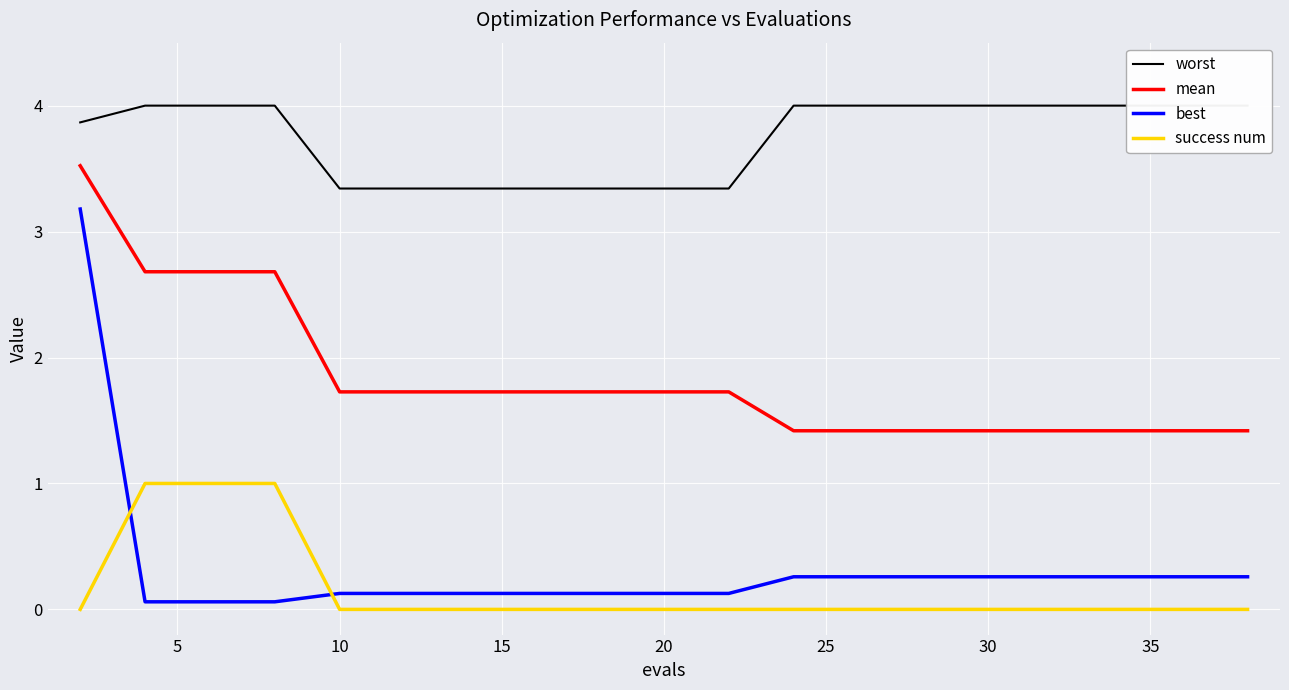

The success num series shows 0.0 at 20. True or false?

True